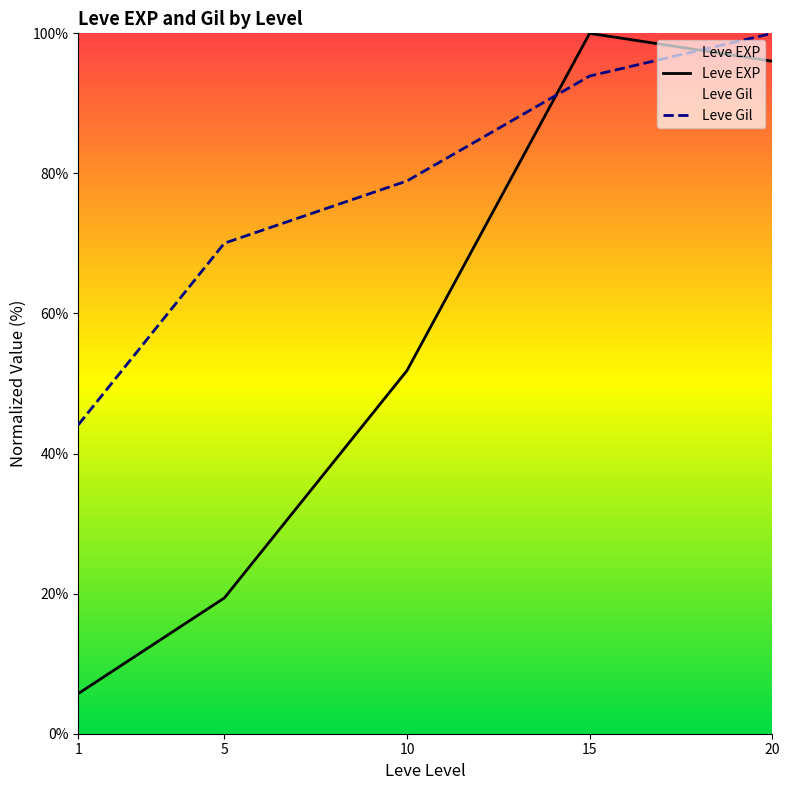

How many series are shown in this chart?

2